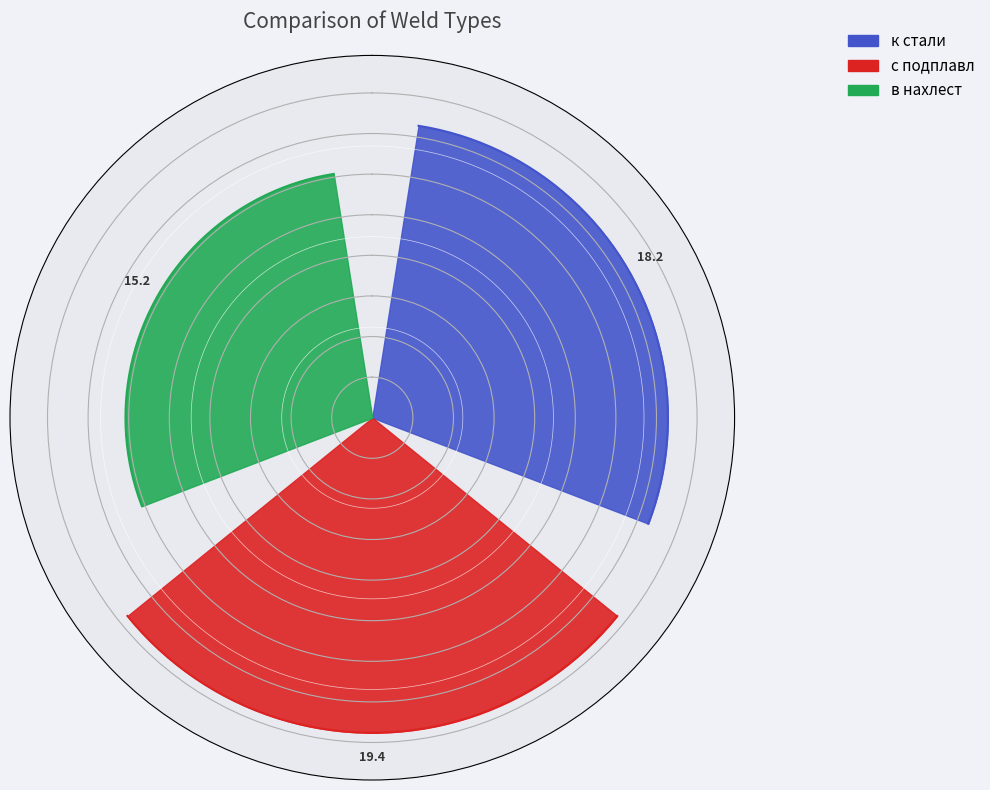

Approximately how many times larger is the value at в нахлест compared to с подплавл?

0.8